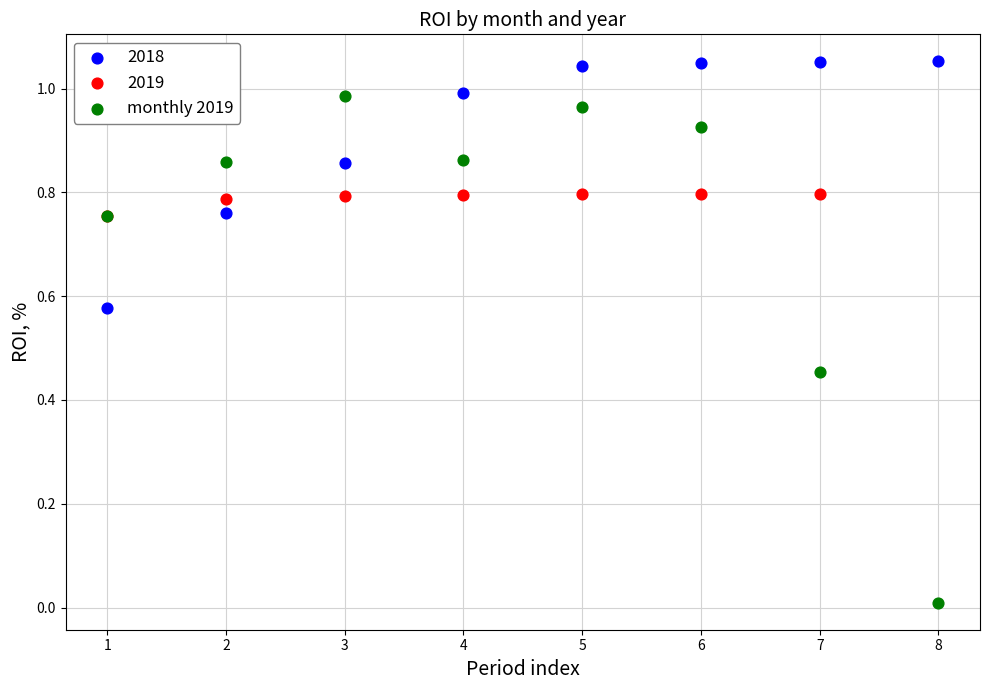

Which series reaches the maximum Y coordinate?

2018